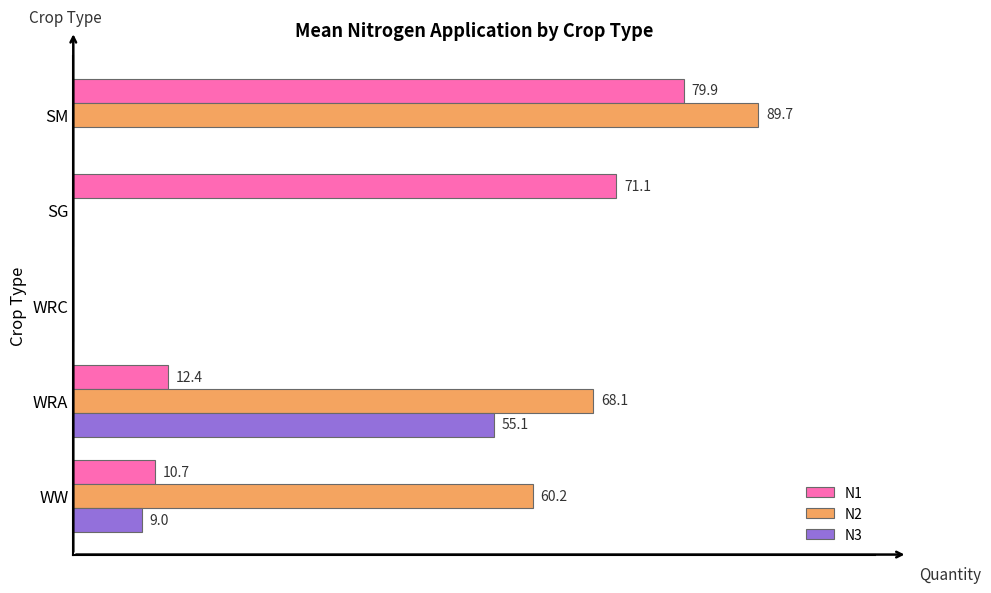

Which series has the largest total across all categories?

N2